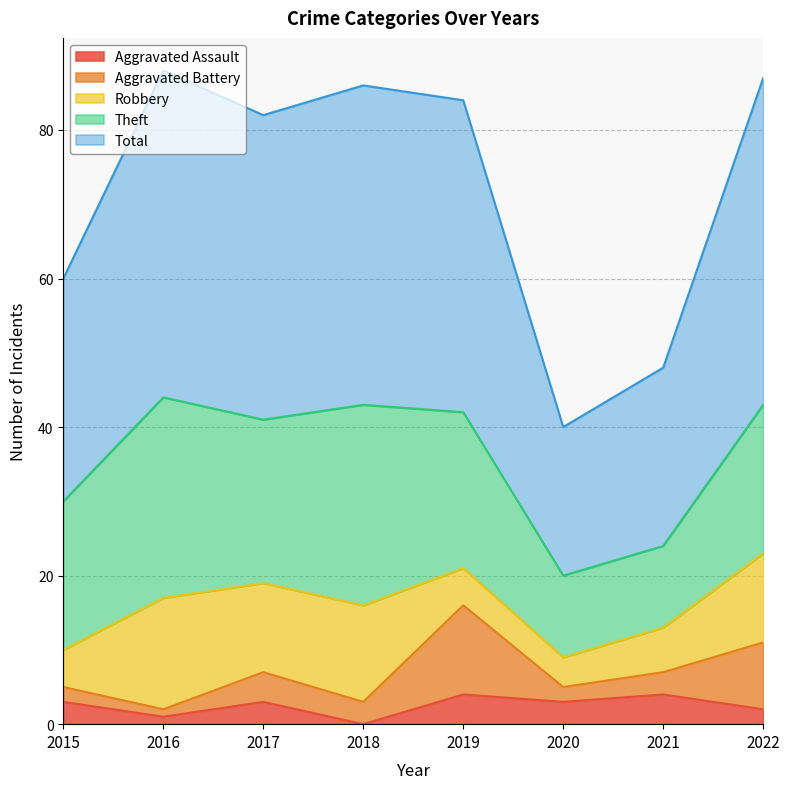

Reading left to right, what are all the values shown in this chart?

Aggravated Assault: 3	1	3	0	4	3	4	2
Aggravated Battery: 2	1	4	3	12	2	3	9
Robbery: 5	15	12	13	5	4	6	12
Theft: 20	27	22	27	21	11	11	20
Total: 30	44	41	43	42	20	24	44